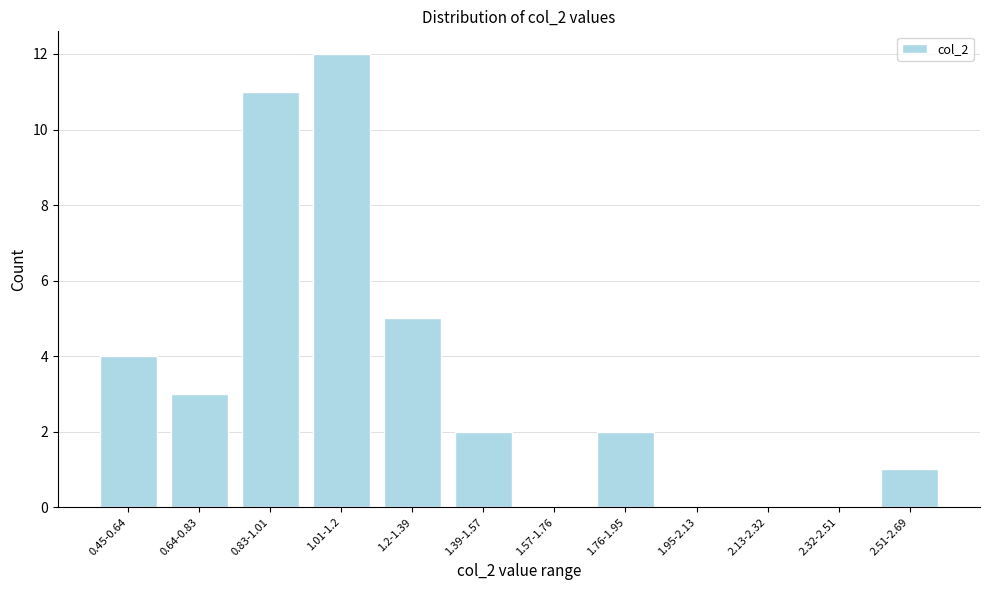

Reading right to left, what are all the values shown in this chart?

2.51-2.69=1	2.32-2.51=0	2.13-2.32=0	1.95-2.13=0	1.76-1.95=2	1.57-1.76=0	1.39-1.57=2	1.2-1.39=5	1.01-1.2=12	0.83-1.01=11	0.64-0.83=3	0.45-0.64=4